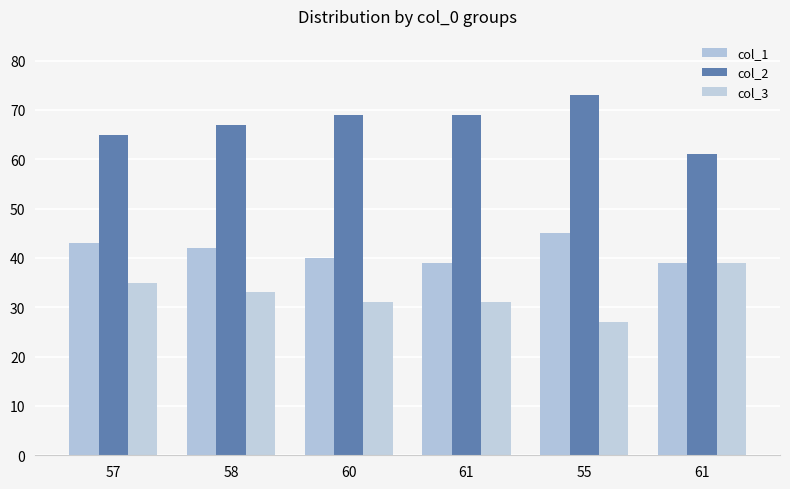

What are all the series names shown in the legend?

col_1, col_2, col_3